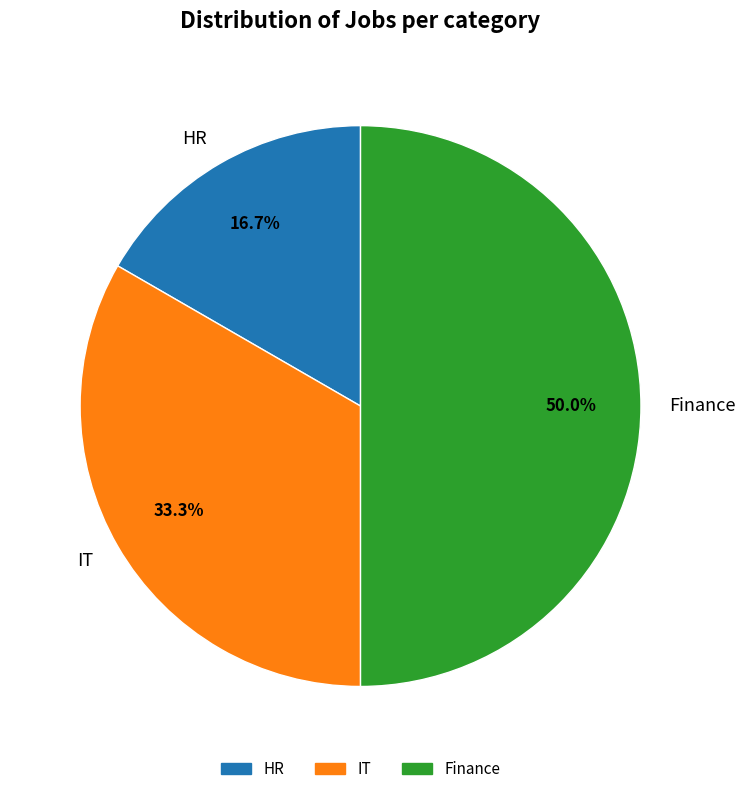

What is the largest slice in the pie chart?

Finance